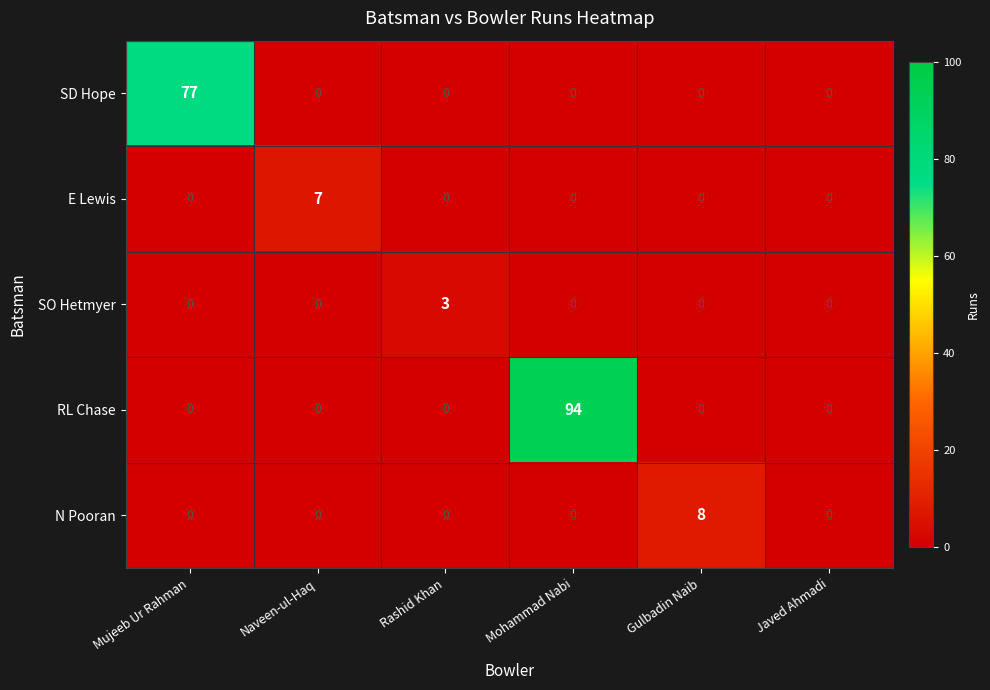

What is the difference between the highest and lowest values at Mohammad Nabi?

94